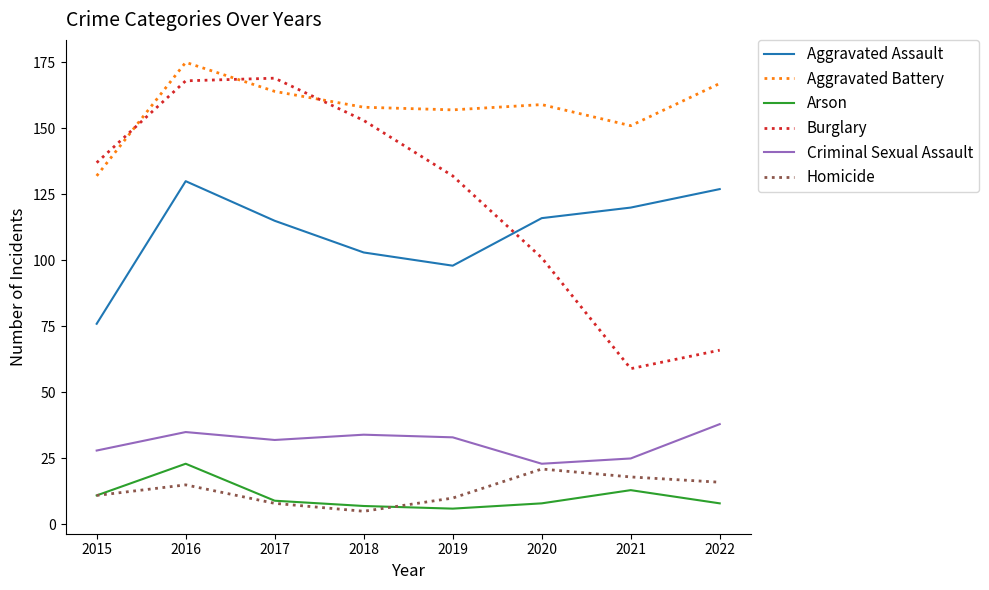

Does the chart display data point markers on the line(s)?

No